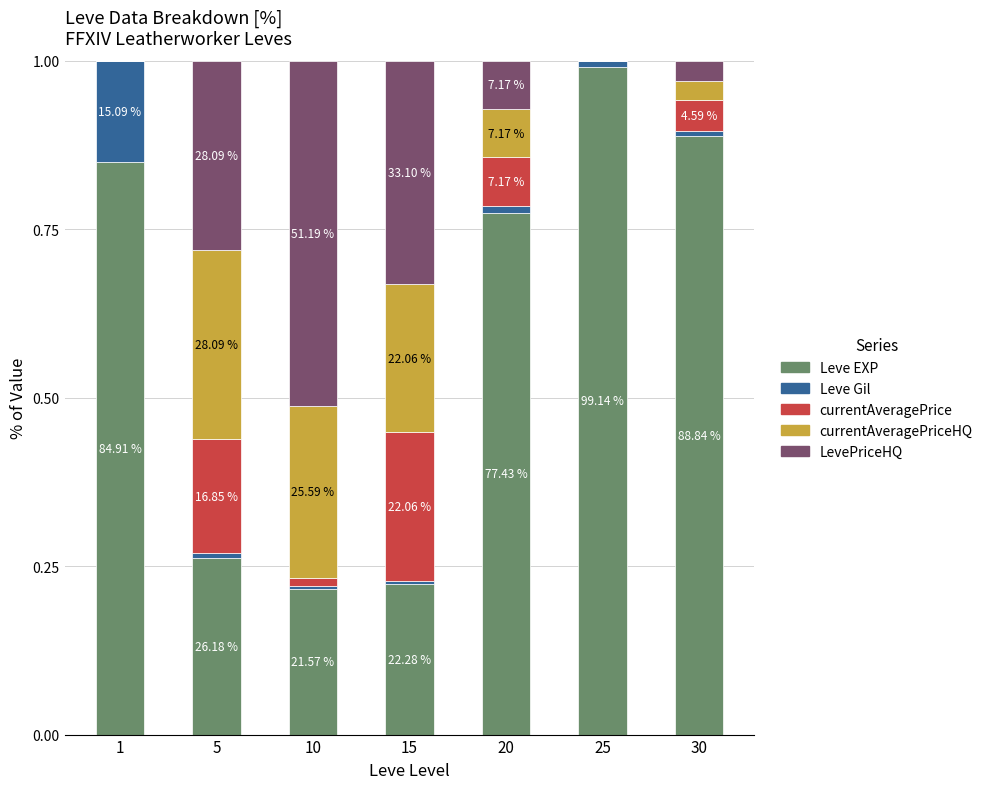

What is the difference between the Leve EXP values at 1 and 20?

0.1